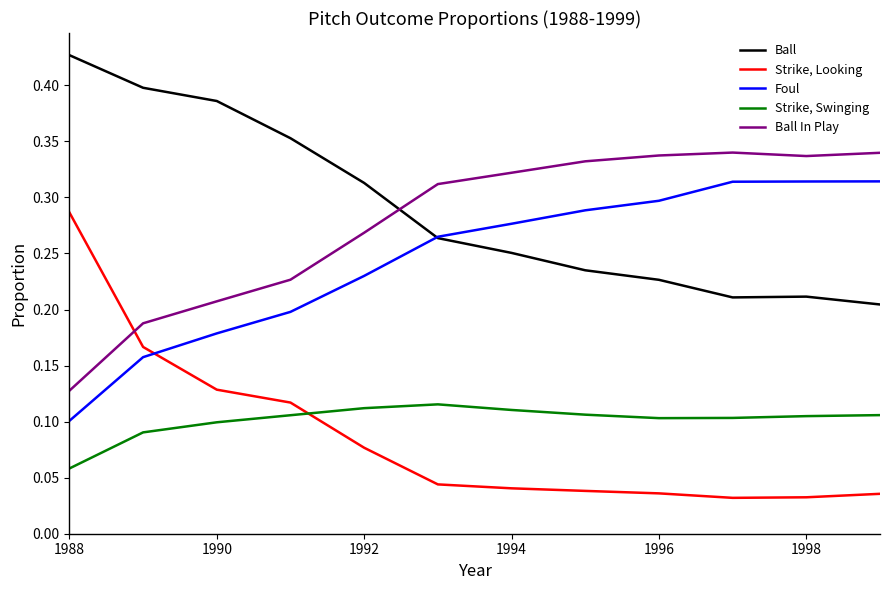

List the series in order of their peak value, highest first.

Ball, Ball In Play, Foul, Strike, Looking, Strike, Swinging